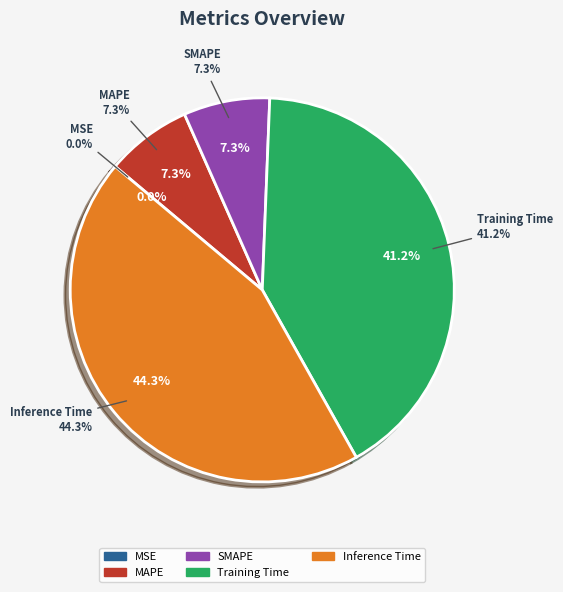

Which category has the smallest portion of the pie?

MSE